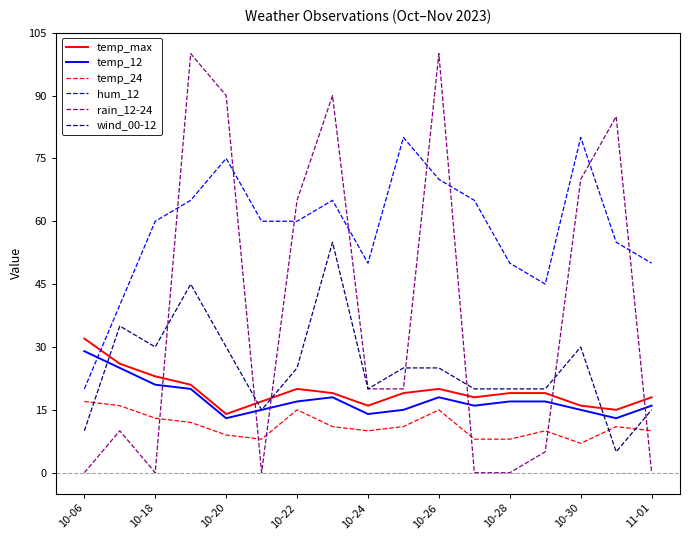

Which series ends up on top after the final intersection of hum_12 and rain_12-24?

hum_12